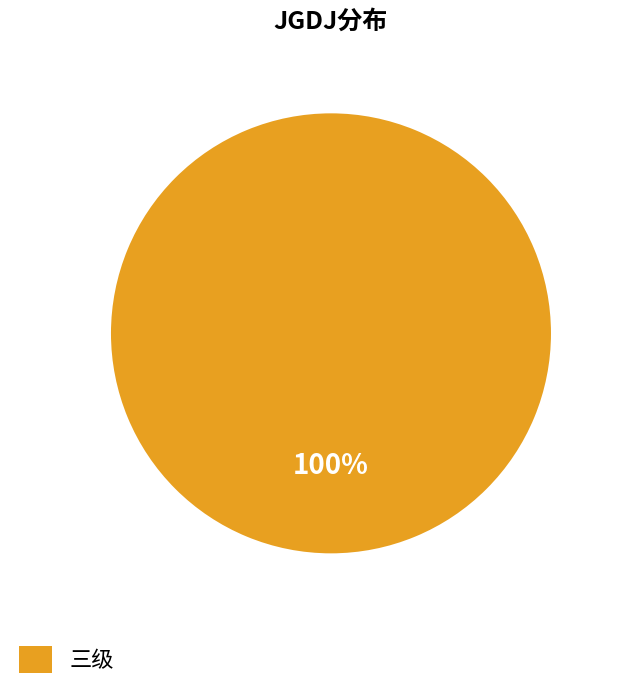

Does any single category account for the majority?

Yes